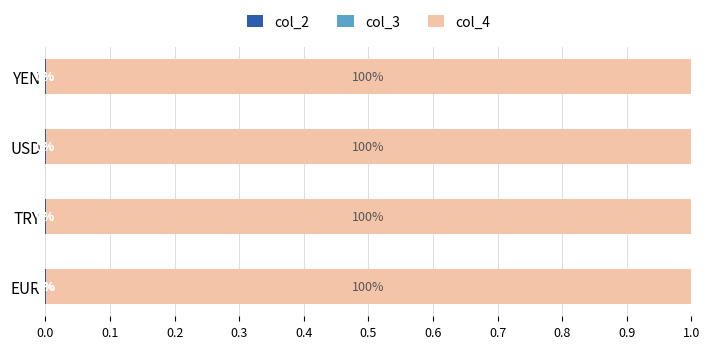

What is the total value across all series at USD?

1.0